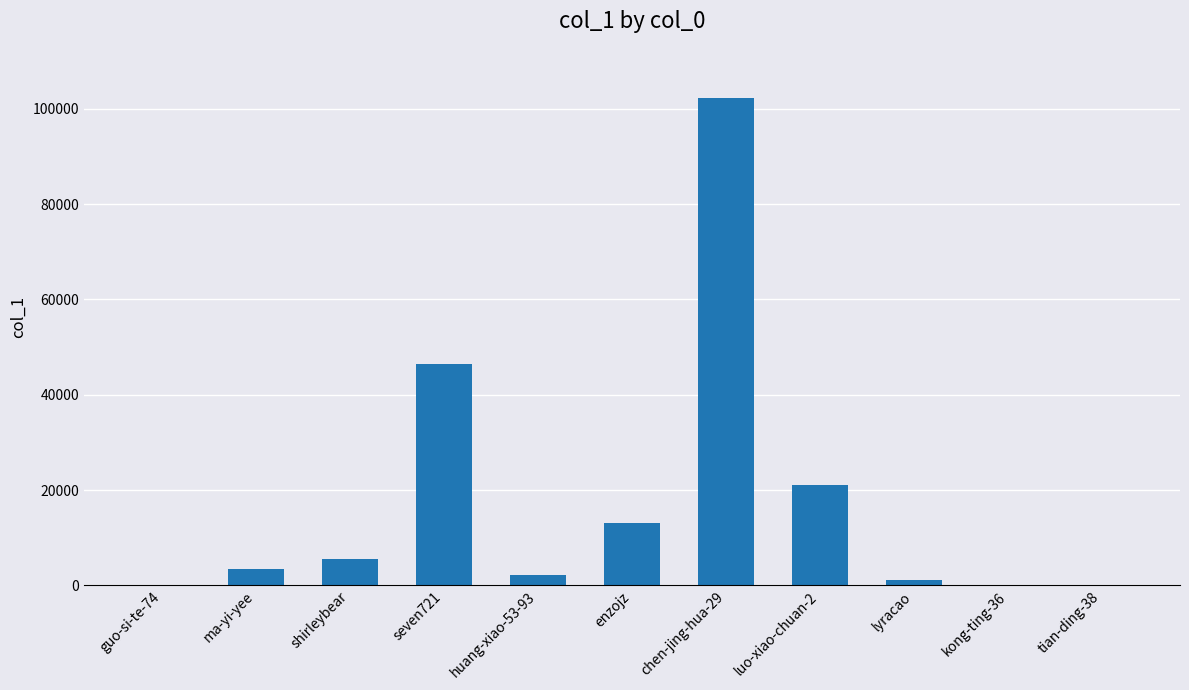

What is the average value?

17732